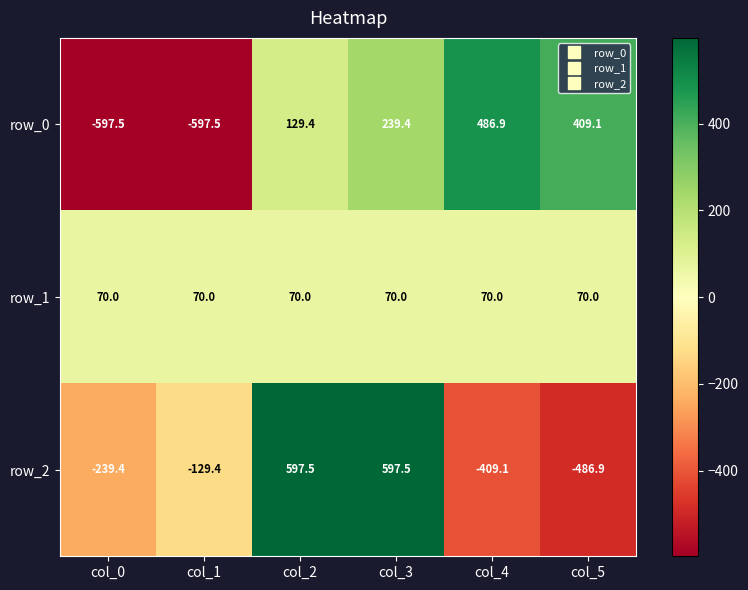

Which series changed the most between col_2 and col_4?

row_2